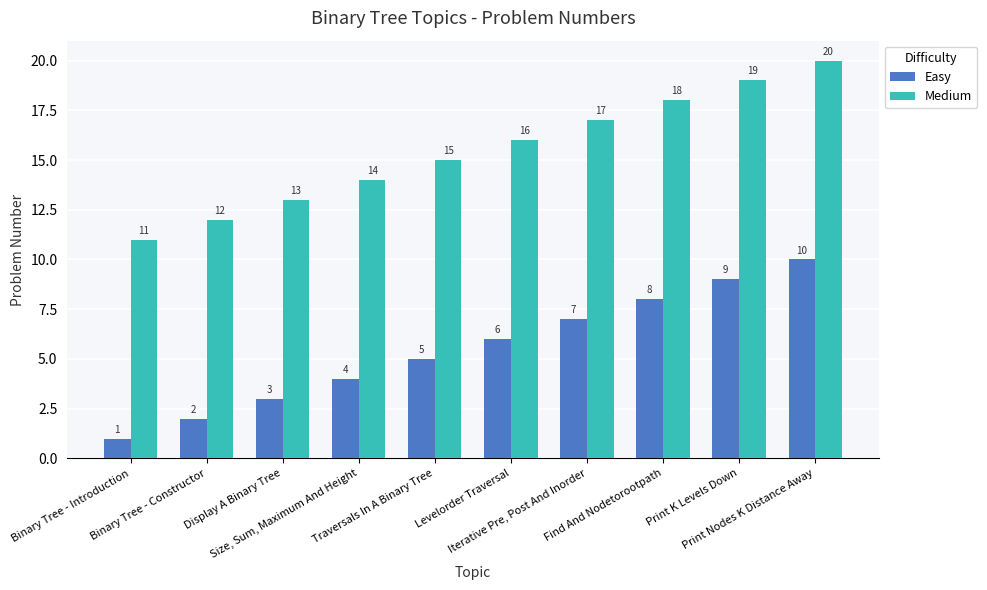

How many values in the Easy series are below 6?

5